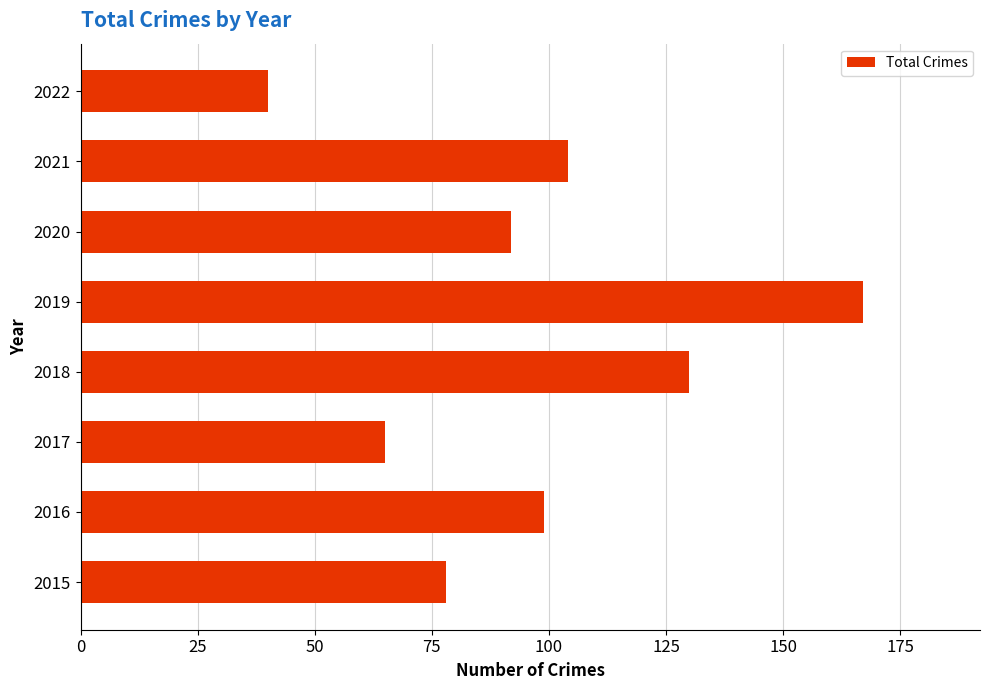

Rank the categories by value from highest to lowest.

2019, 2018, 2021, 2016, 2020, 2015, 2017, 2022